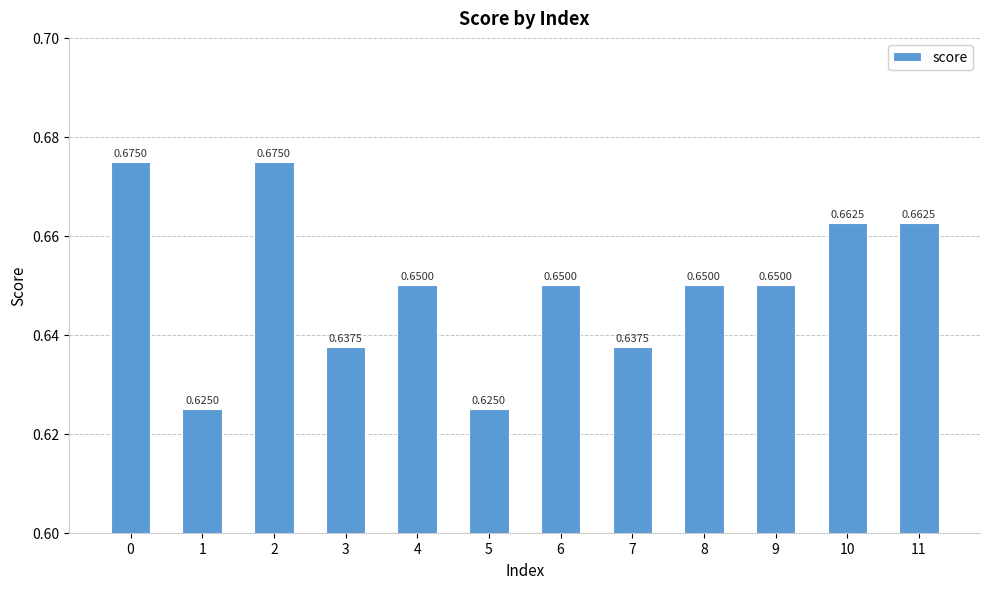

Does the chart contain stacked bars?

No